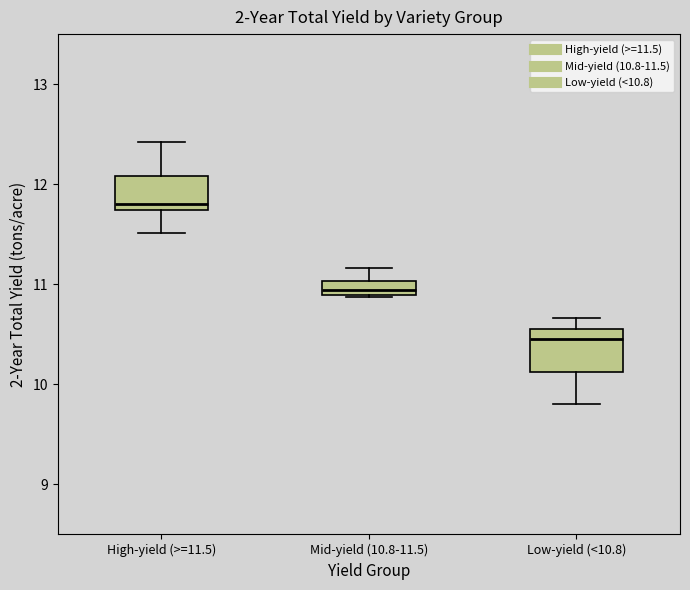

Which box's median line is the lowest?

Low-yield (<10.8)